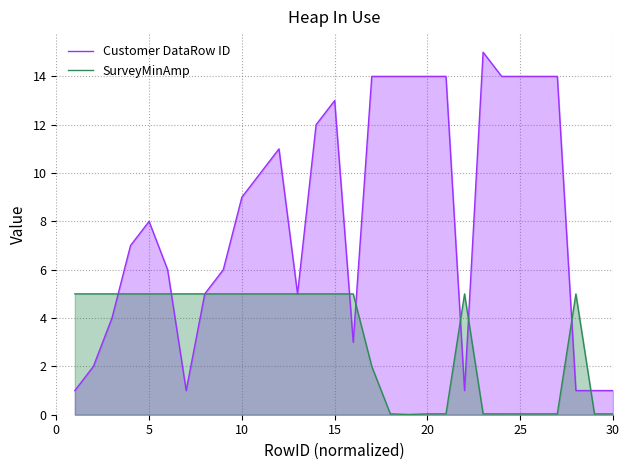

Which series has the largest total across all categories?

Customer DataRow ID